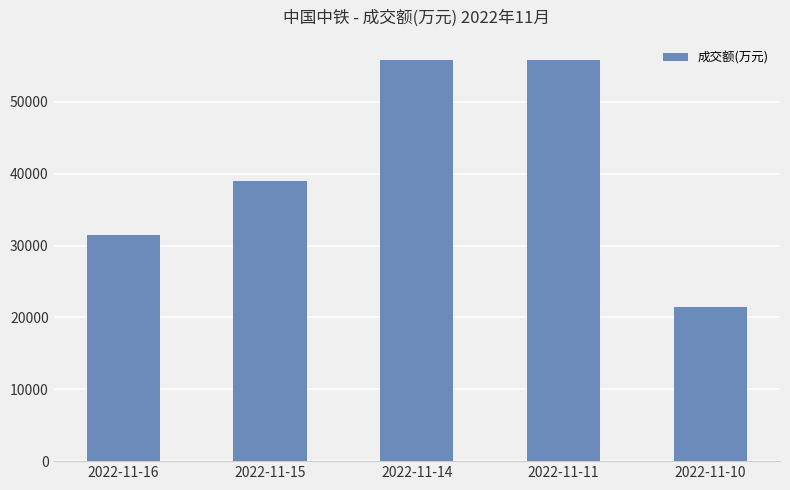

What is the sum of all values?

203373